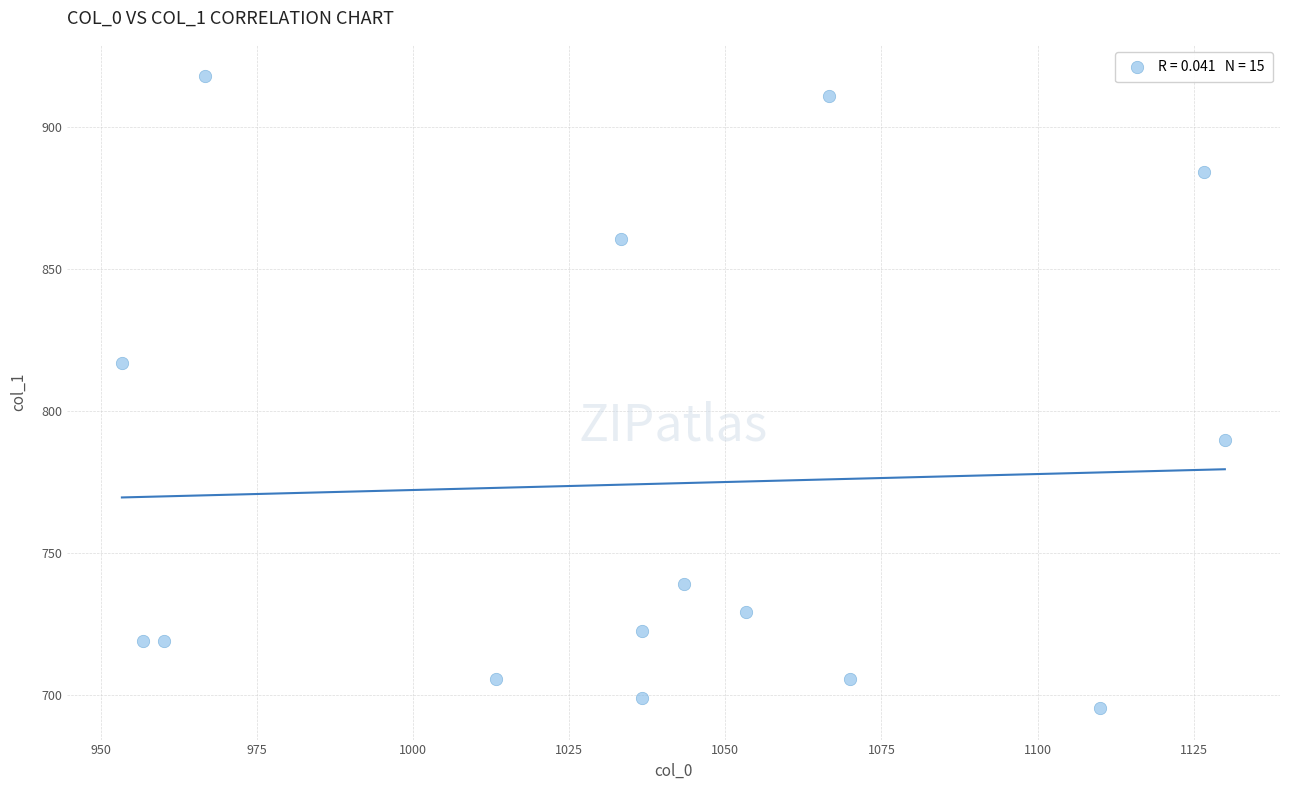

What Y value in the scatter plot is closest to 806?

816.8